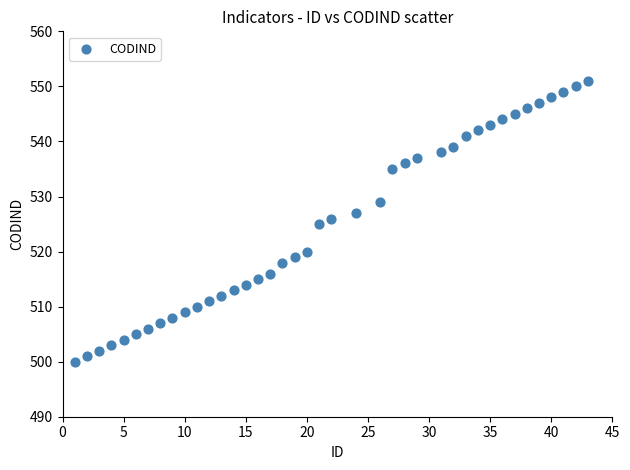

What is the range of Y values (max minus min)?

51